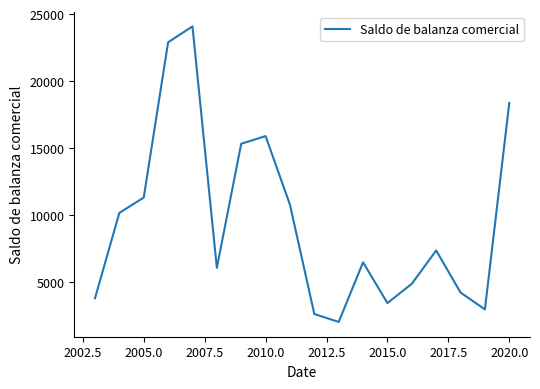

How many lines are shown in the chart?

1